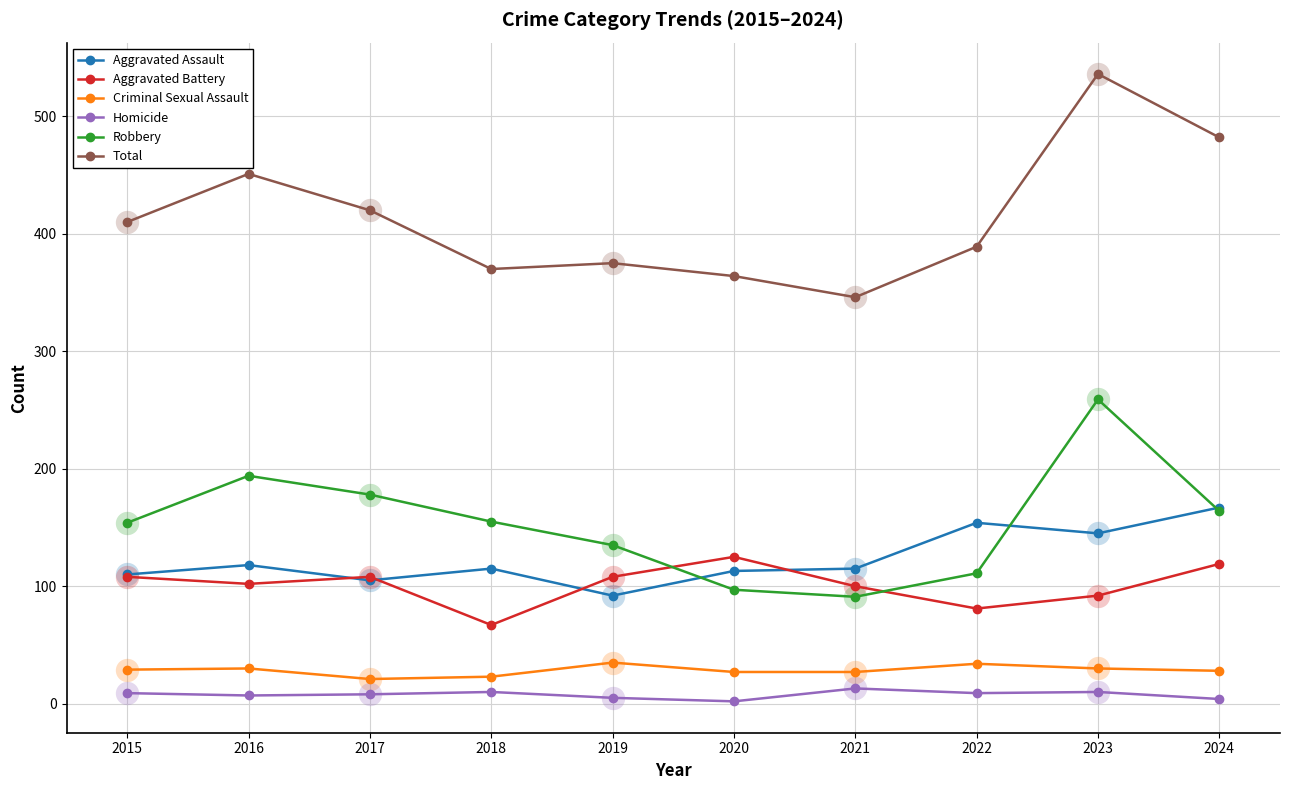

Which series has the largest range (max minus min)?

Total